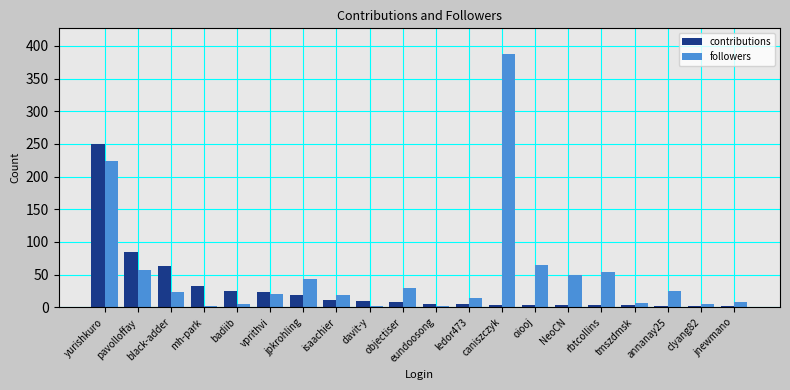

What are all the series names shown in the legend?

contributions, followers